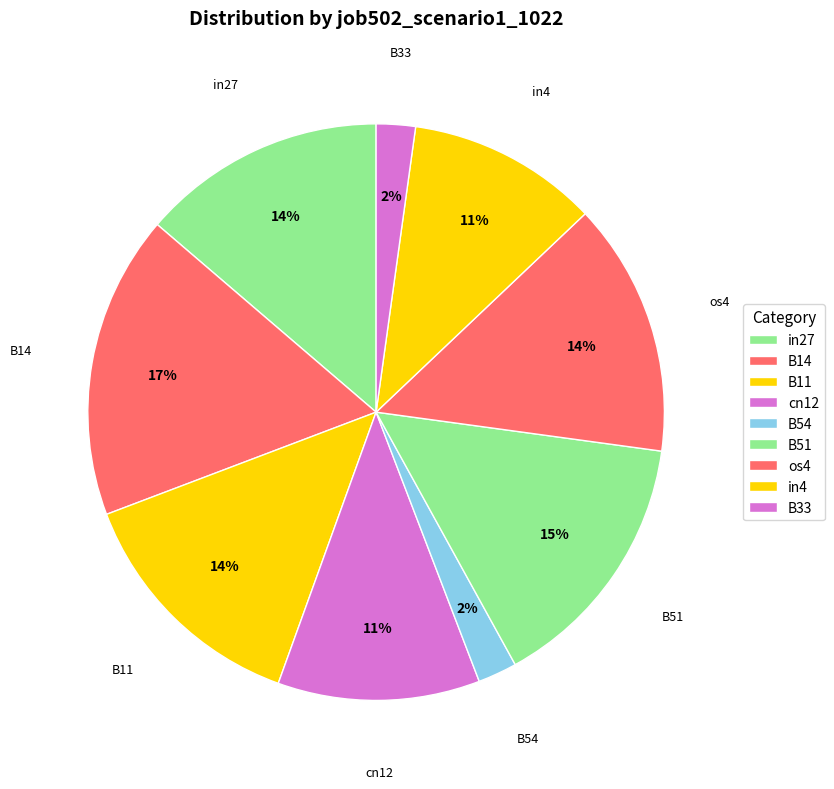

Is in4 the majority of the pie?

No